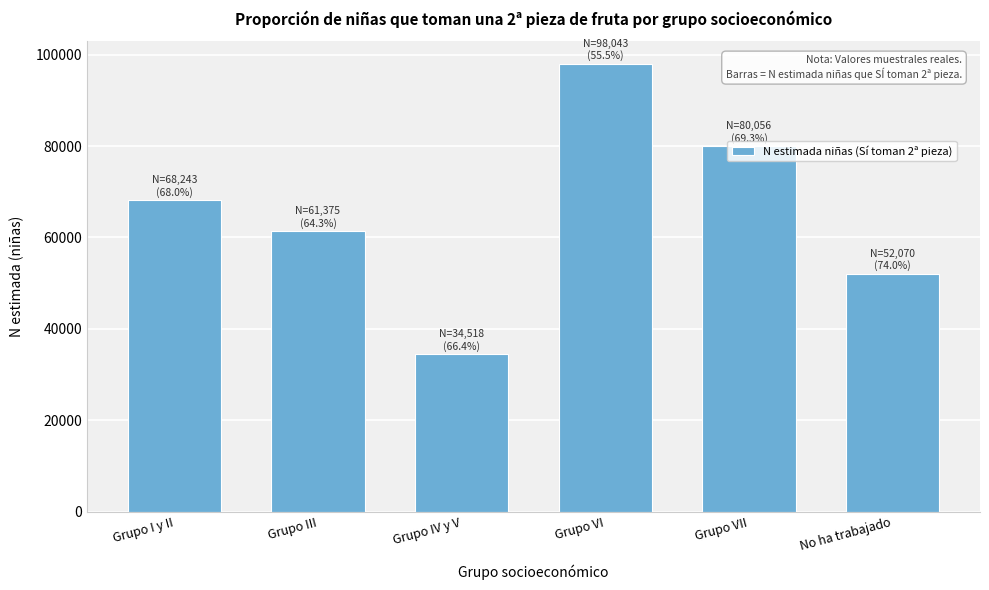

List the labels in order of value, smallest first.

Grupo IV y V, No ha trabajado, Grupo III, Grupo I y II, Grupo VII, Grupo VI